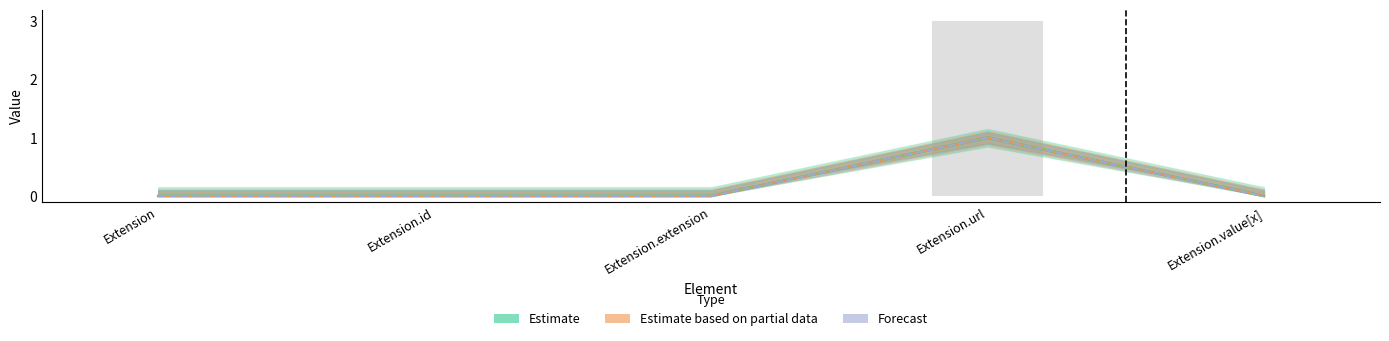

List the series in order of their peak value, lowest first.

Estimate, Estimate based on partial data, Forecast